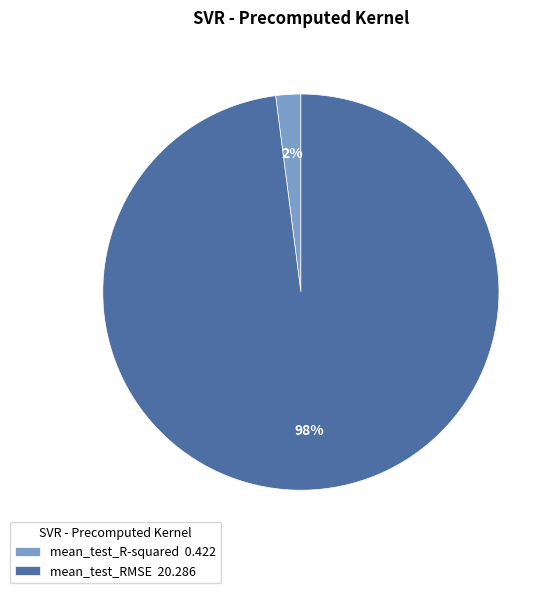

What is the majority slice?

mean_test_RMSE